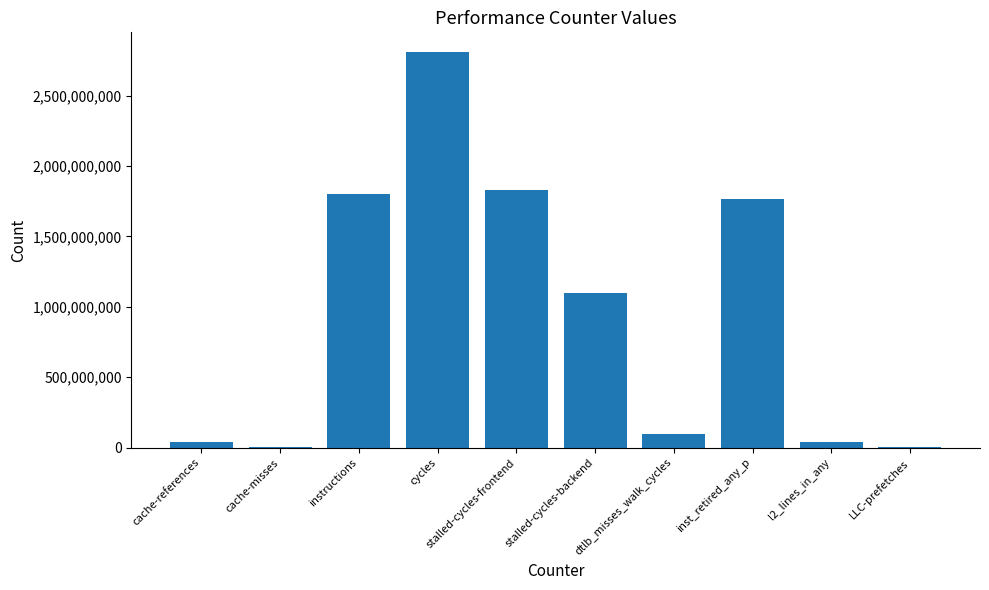

What is the change in value from cache-references to instructions?

+1764212427